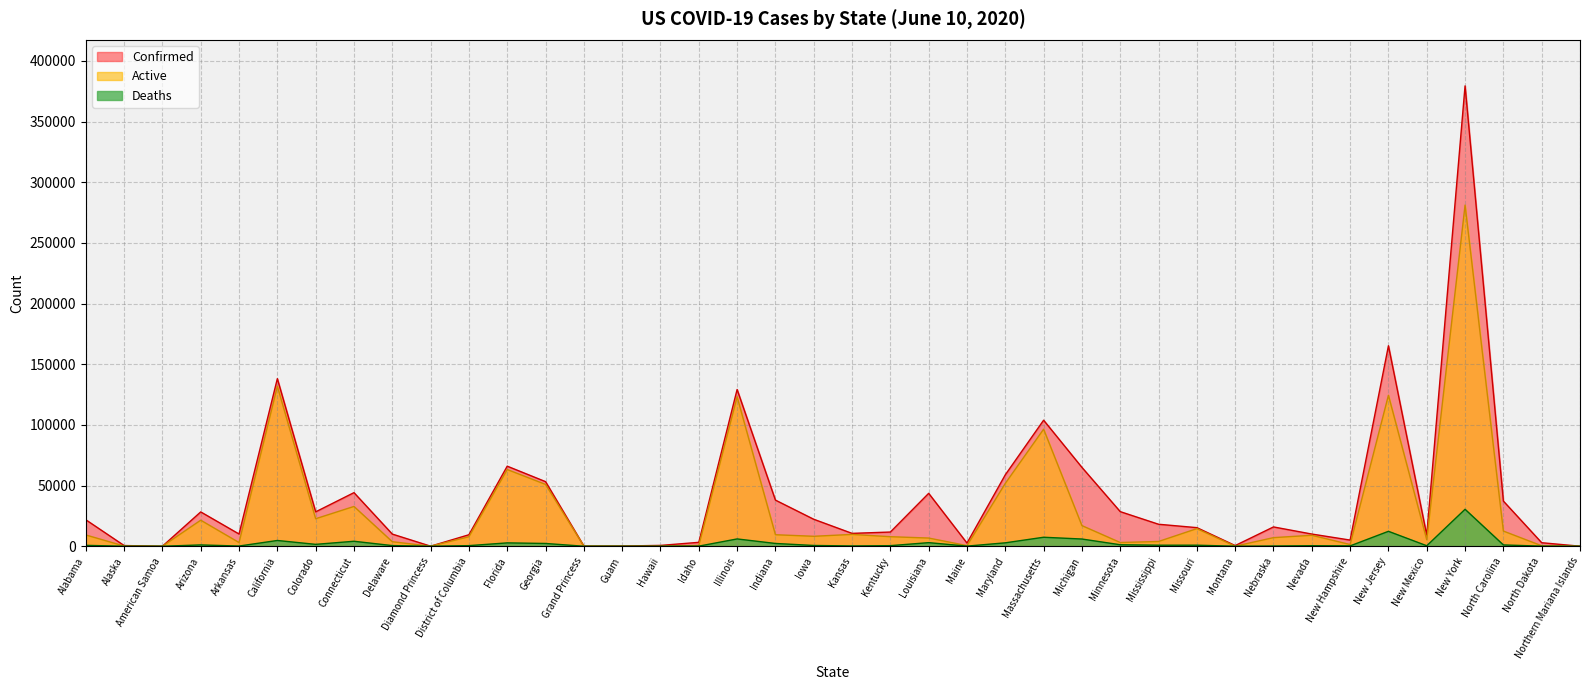

How many lines are shown in the chart?

3